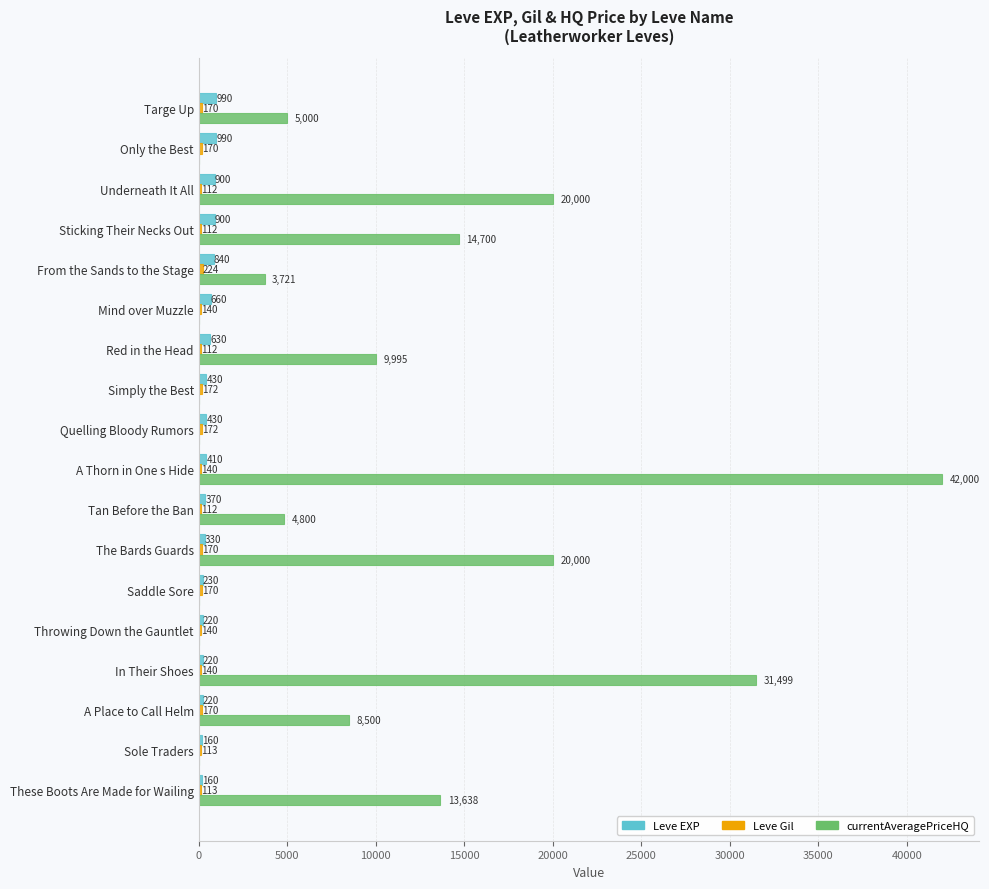

At which category is the sum across all series the highest?

A Thorn in One s Hide